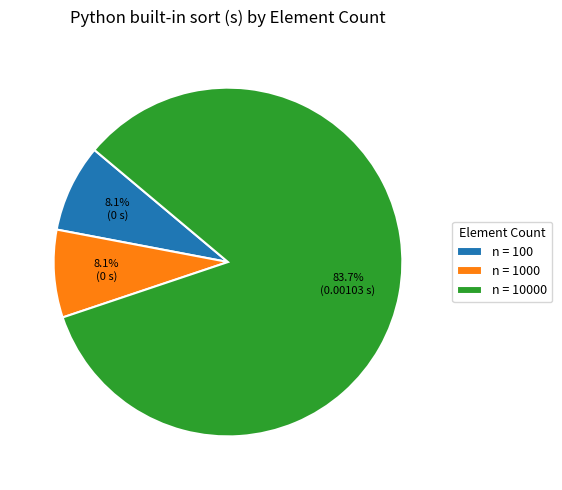

Which category has the biggest portion of the pie?

n = 10000